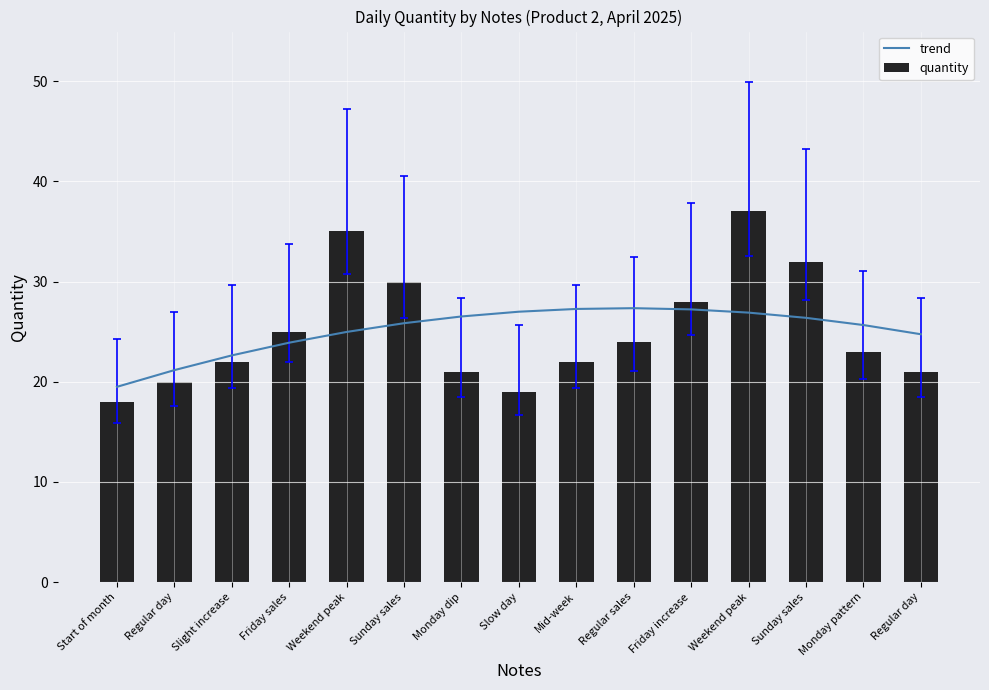

At which label does trend reach its peak?

Regular sales